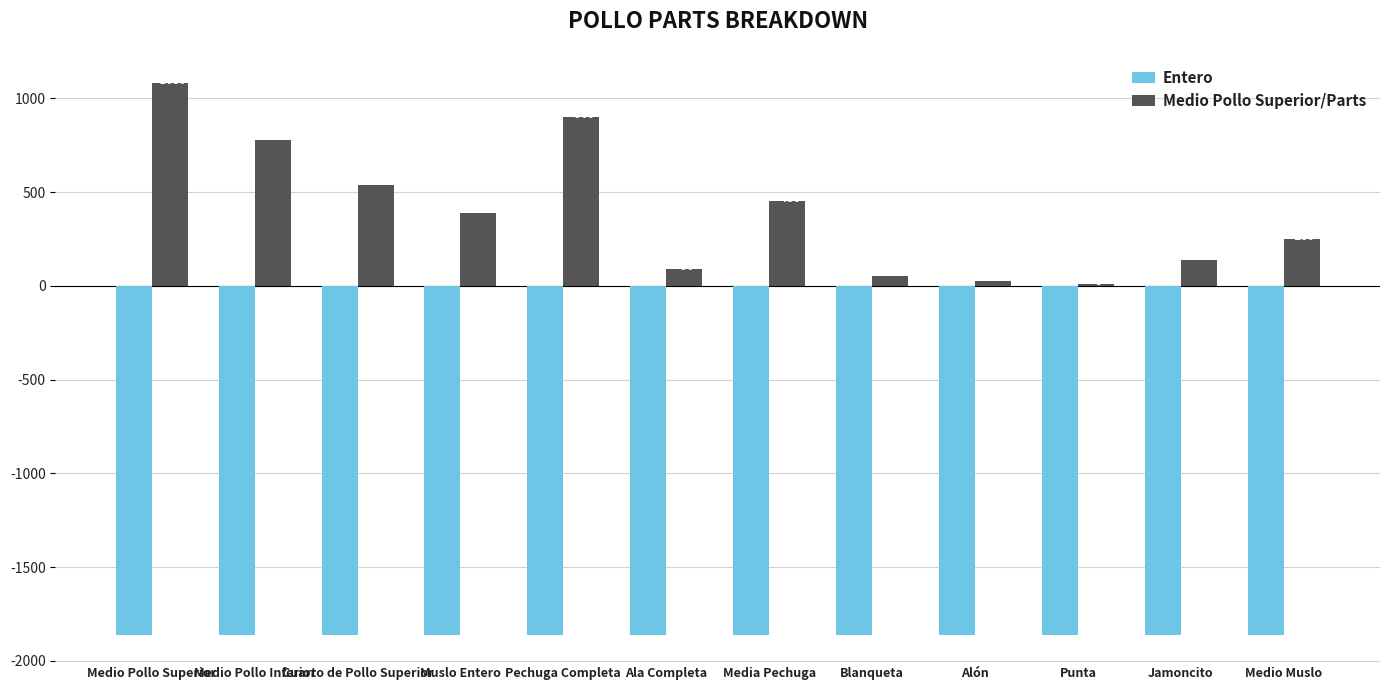

Are the bars horizontal?

No